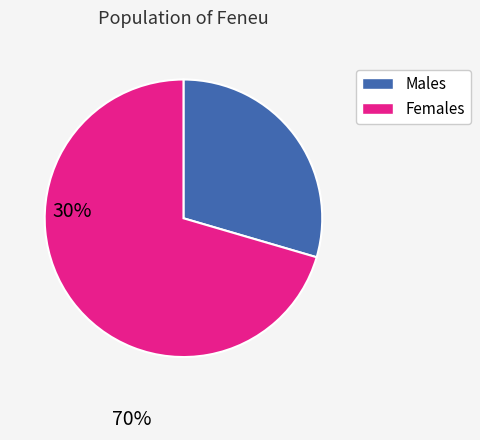

Between Females and Males, which is larger?

Females